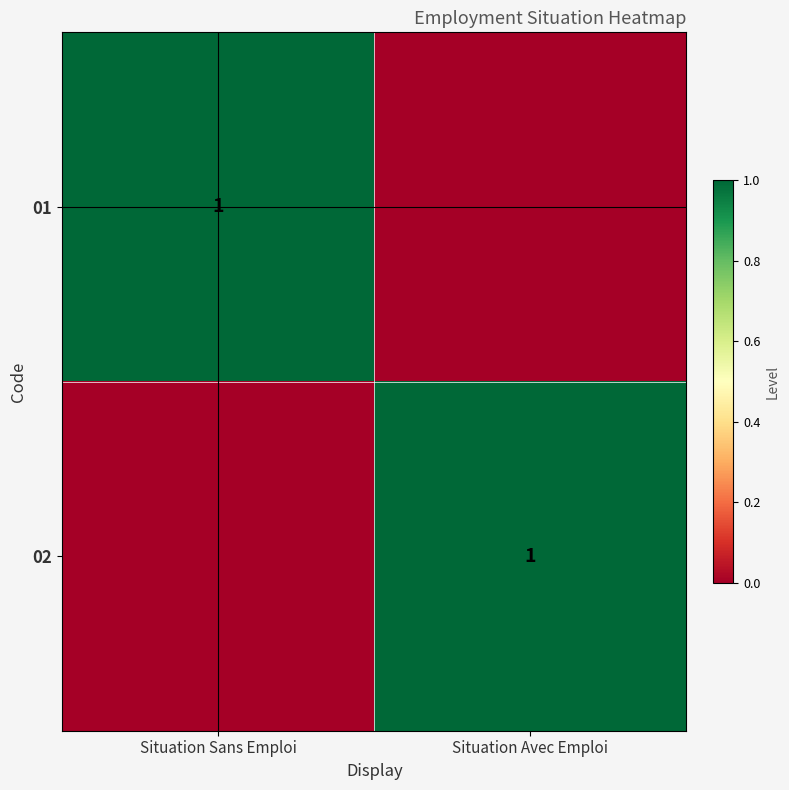

The 02 series shows 1 at Situation Avec Emploi. True or false?

True